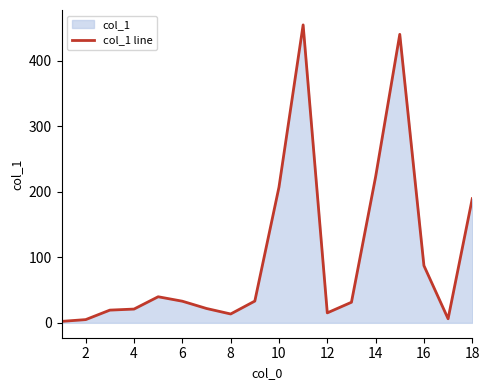

Approximately how many times larger is the value at 6 compared to 18?

0.2